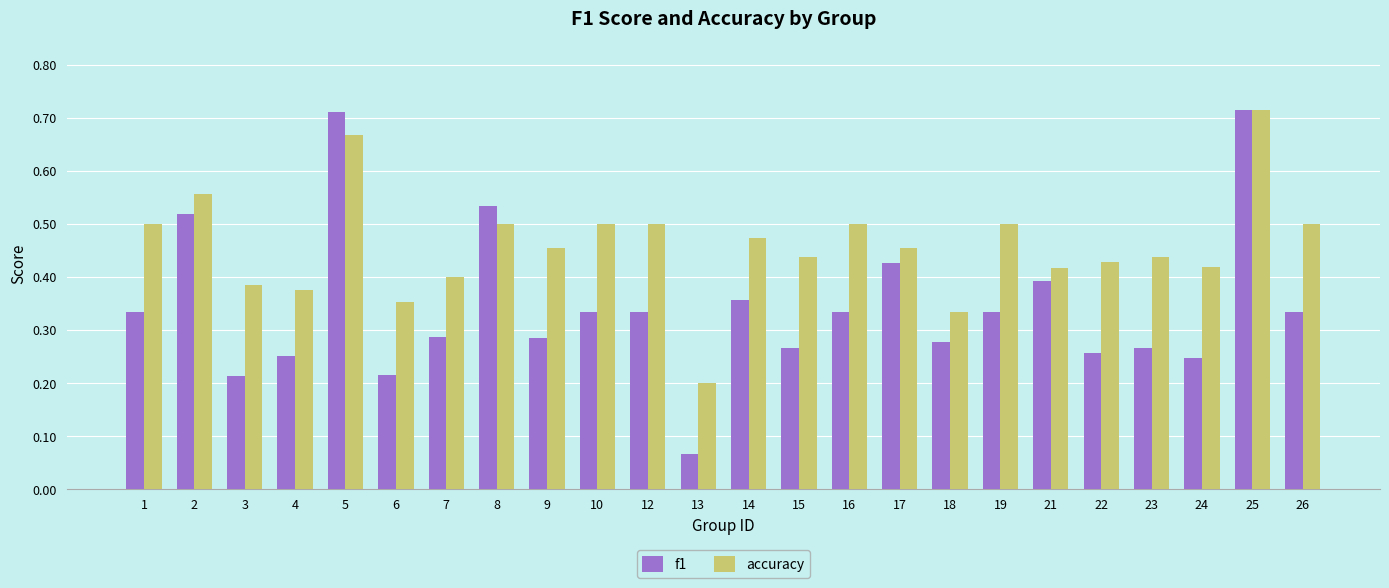

Is the value of accuracy at 14 greater than the value of f1 at 10?

Yes